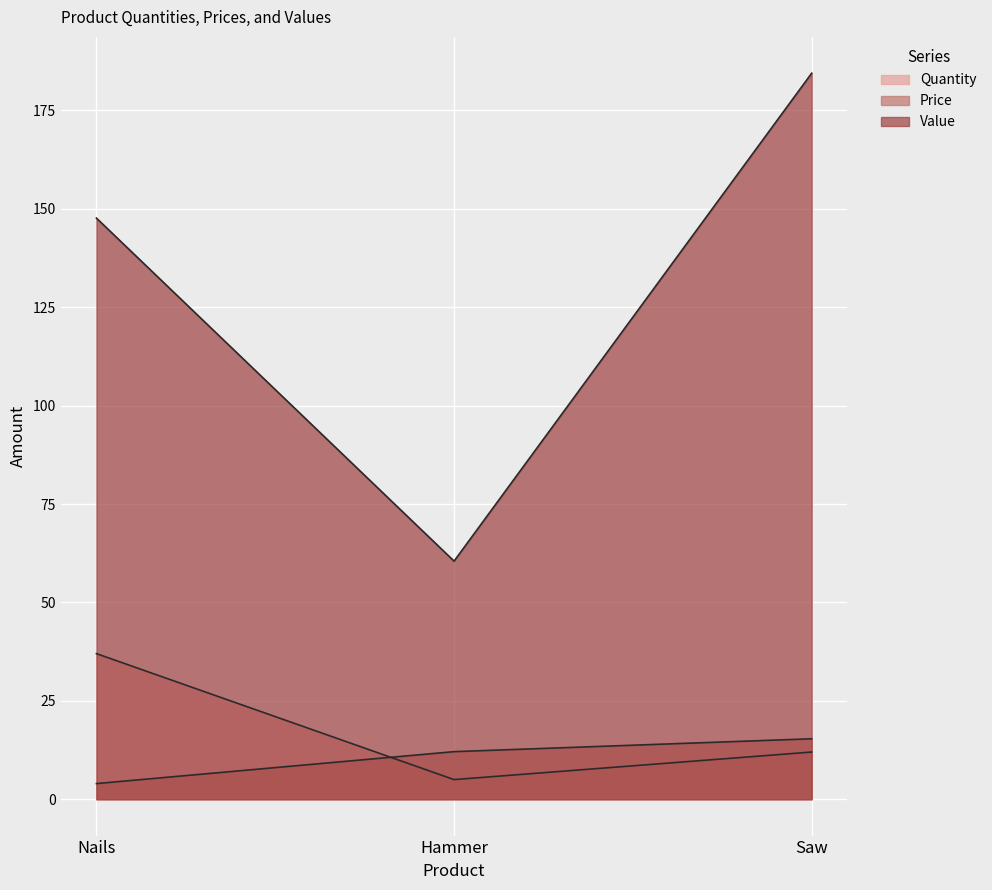

Where is Value nearest to the value 122?

Nails